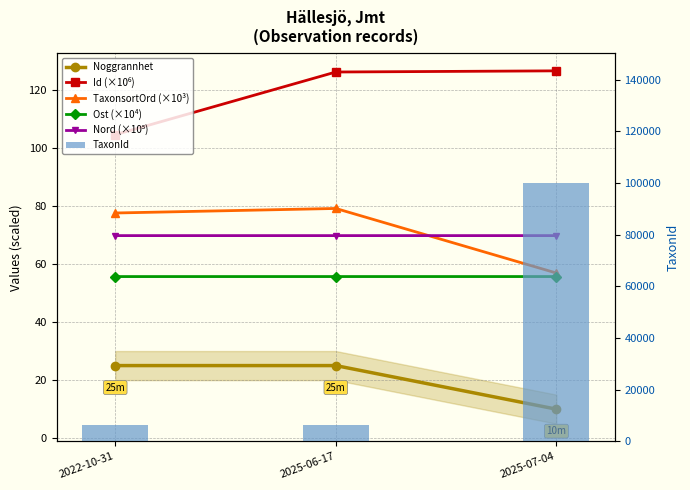

At 2025-07-04, list the series in order from smallest to largest.

Noggrannhet, Ost (×10⁴), TaxonsortOrd (×10³), Nord (×10⁵), Id (×10⁶), TaxonId